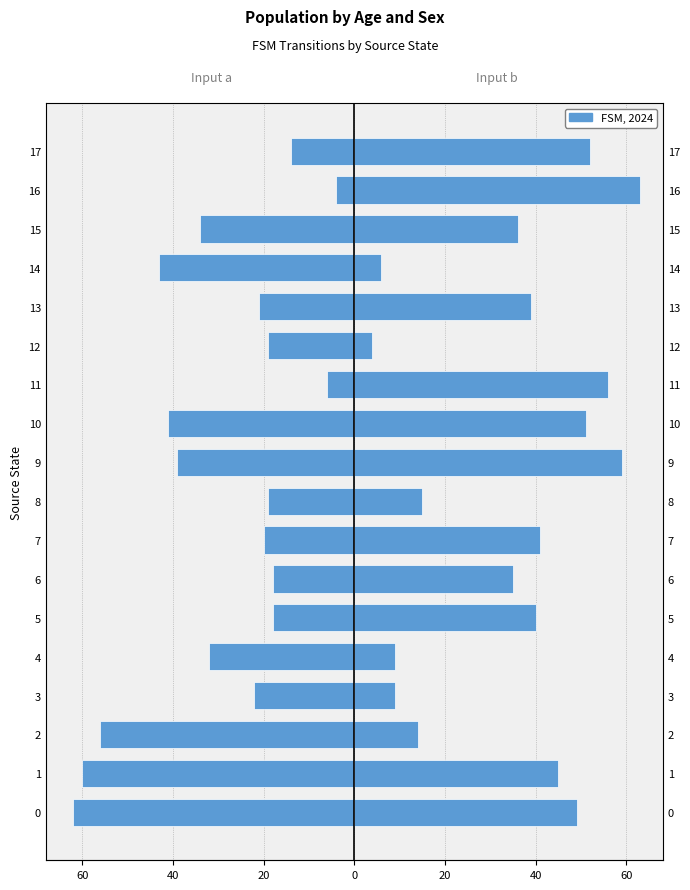

What is the difference between the highest and lowest values at 8?

34